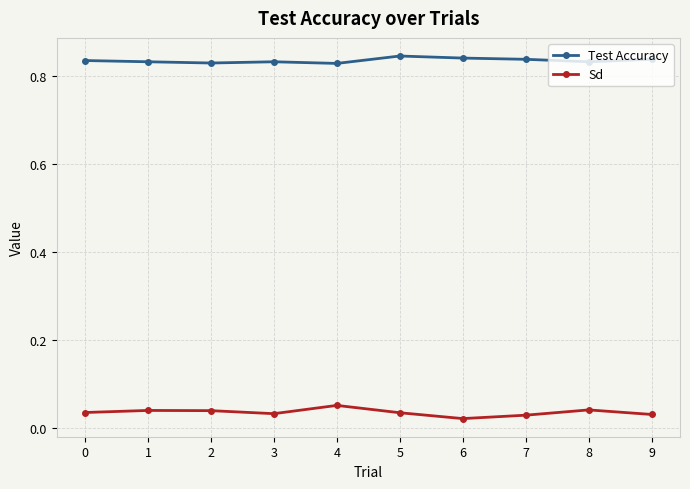

In Sd, how many points are higher than both neighbors (excluding endpoints)?

3